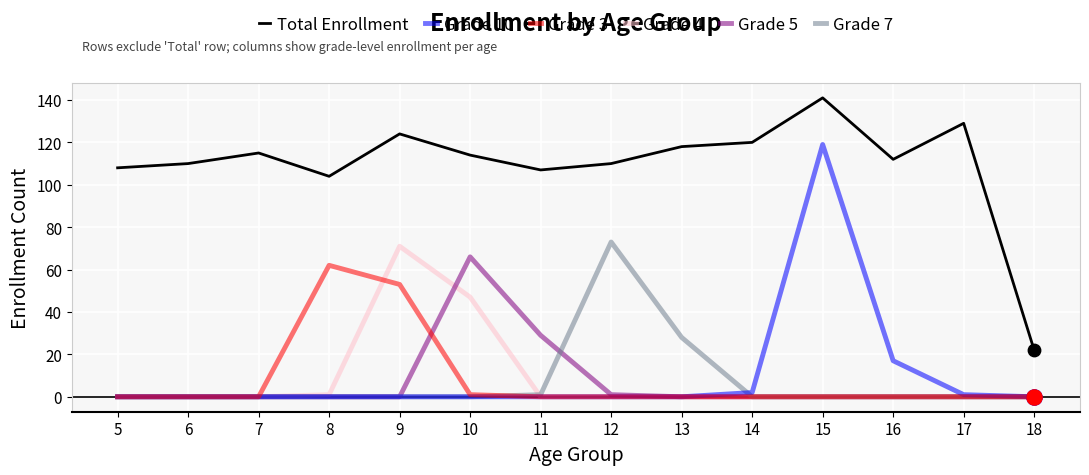

At how many categories does at least one series exceed 83?

13